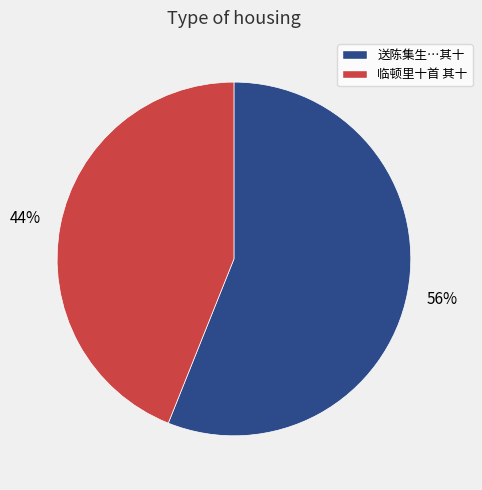

To the nearest percent, what is the average slice percentage?

50%